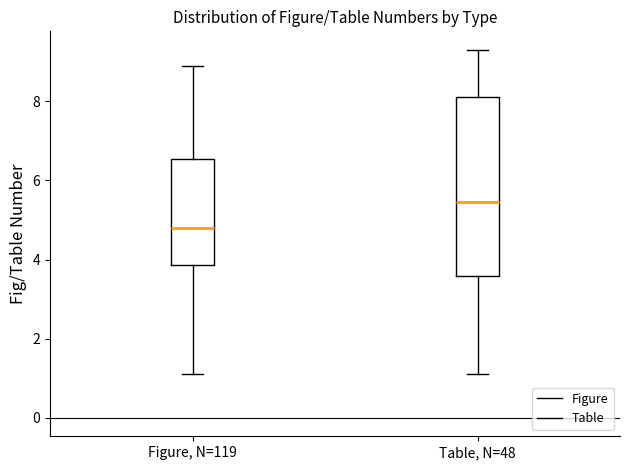

Which box has the highest median line?

Table, N=48